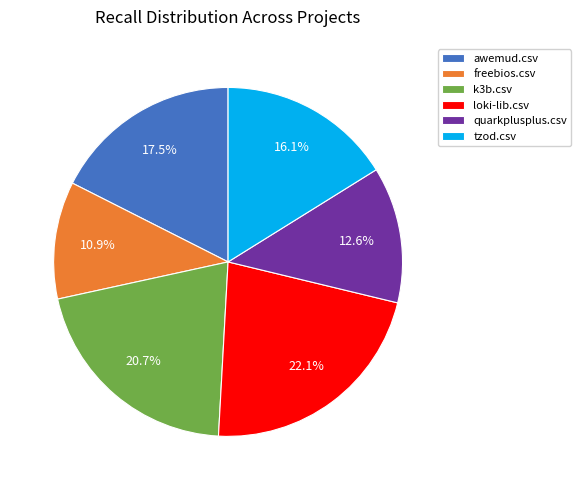

What percentage is NOT represented by loki-lib.csv?

77.9%